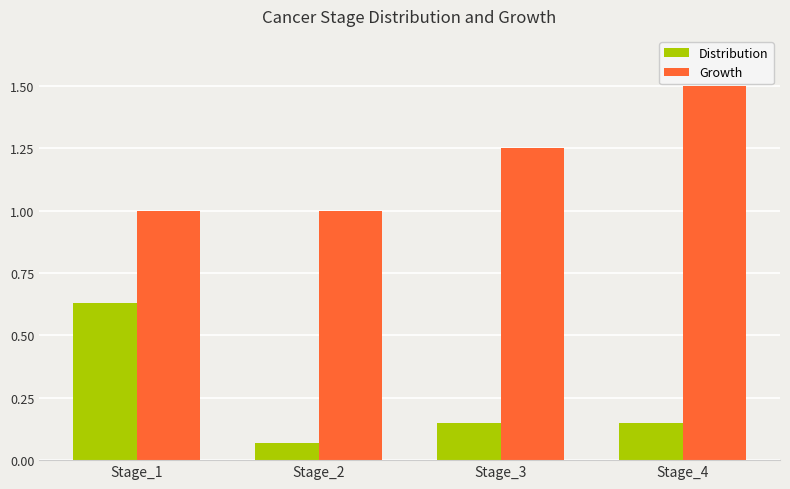

The value of Growth at Stage_2 is 1.0. True or false?

True